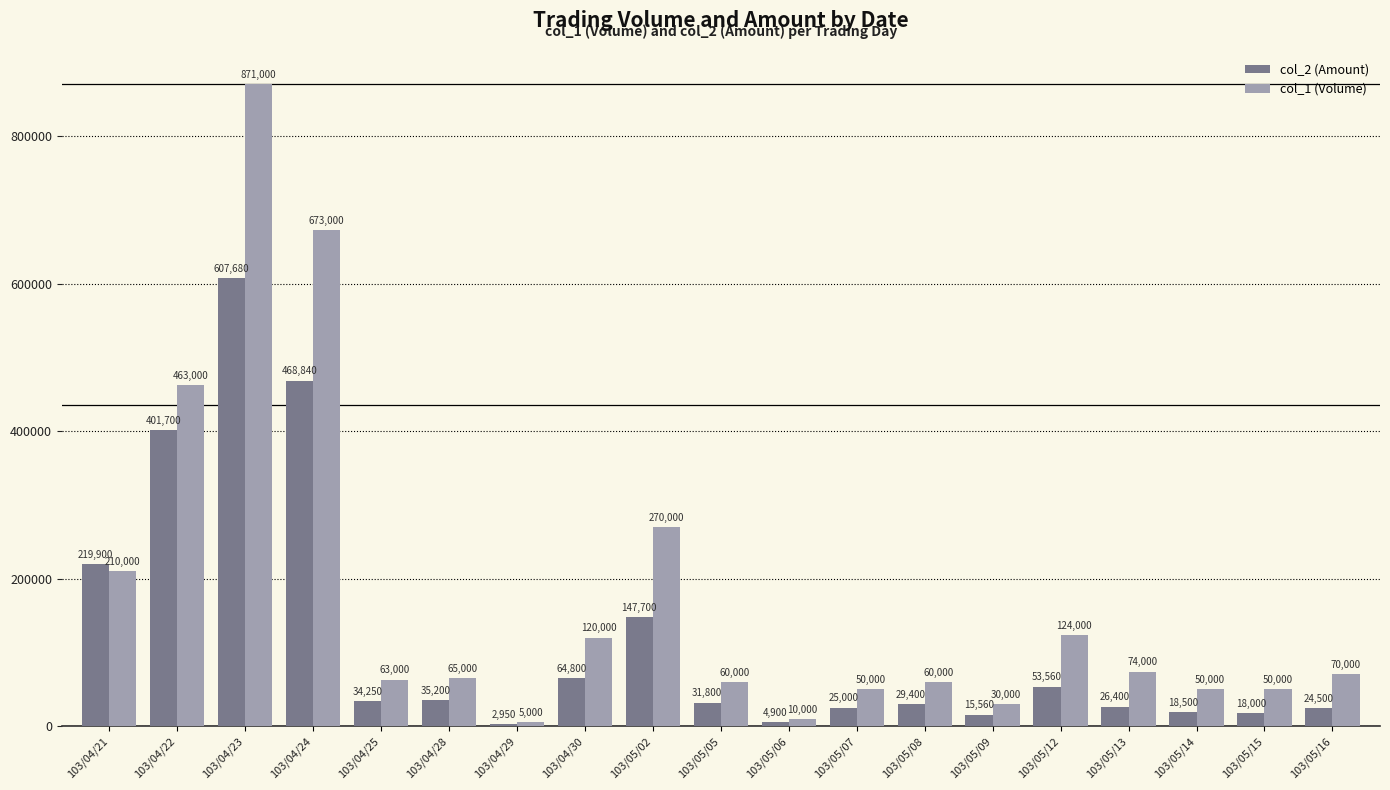

What value does the col_1 (Volume) series have at 103/04/21, to the nearest 100?

210000